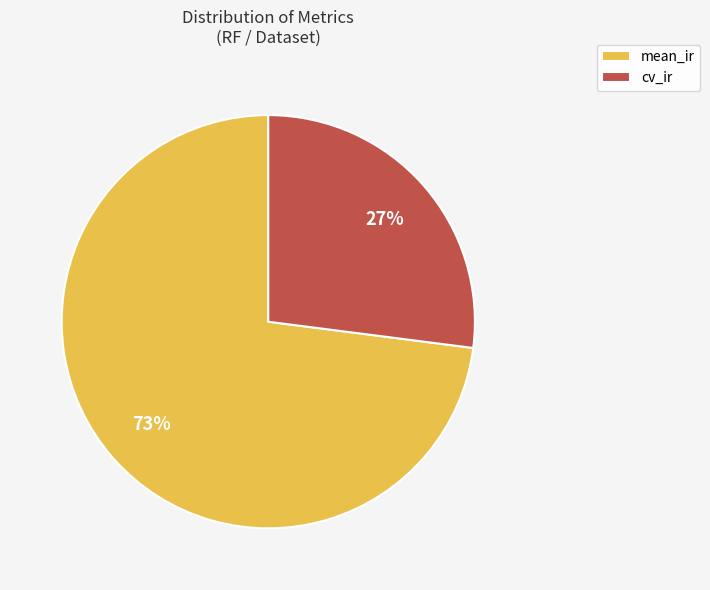

Combined, do cv_ir and mean_ir account for over 50%?

Yes